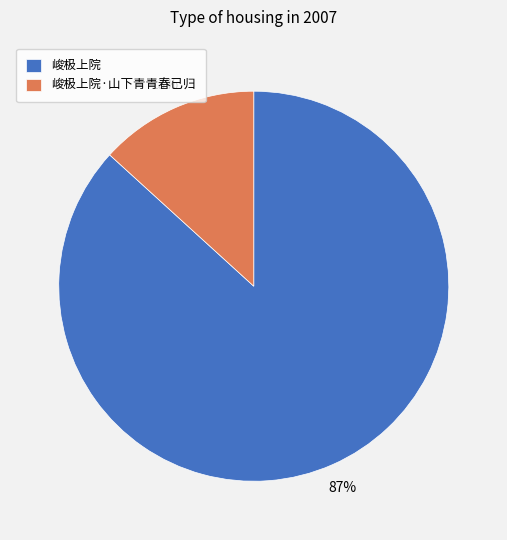

Between 峻极上院·山下青青春已归 and 峻极上院, which is larger?

峻极上院